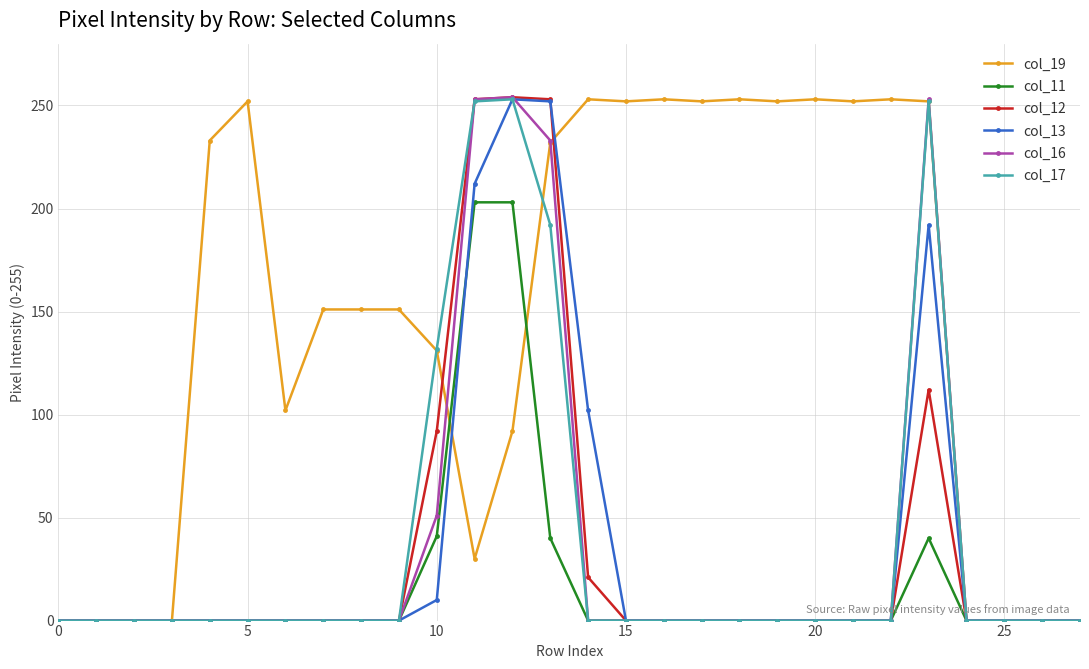

Which series has the largest total across all categories?

col_19